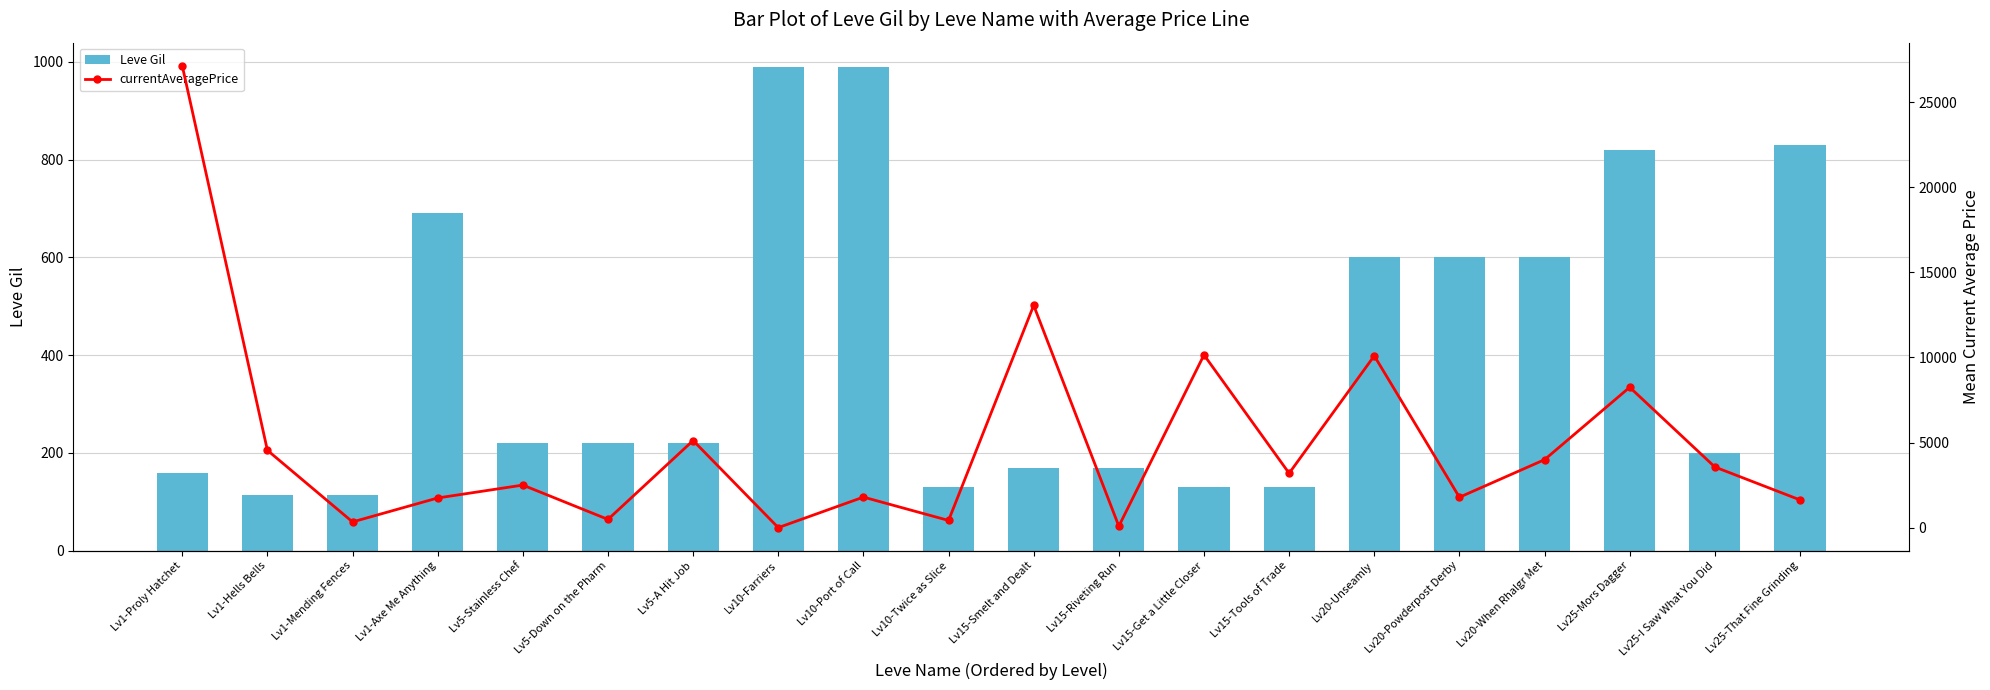

What position from the right is Lv25-I Saw What You Did?

2